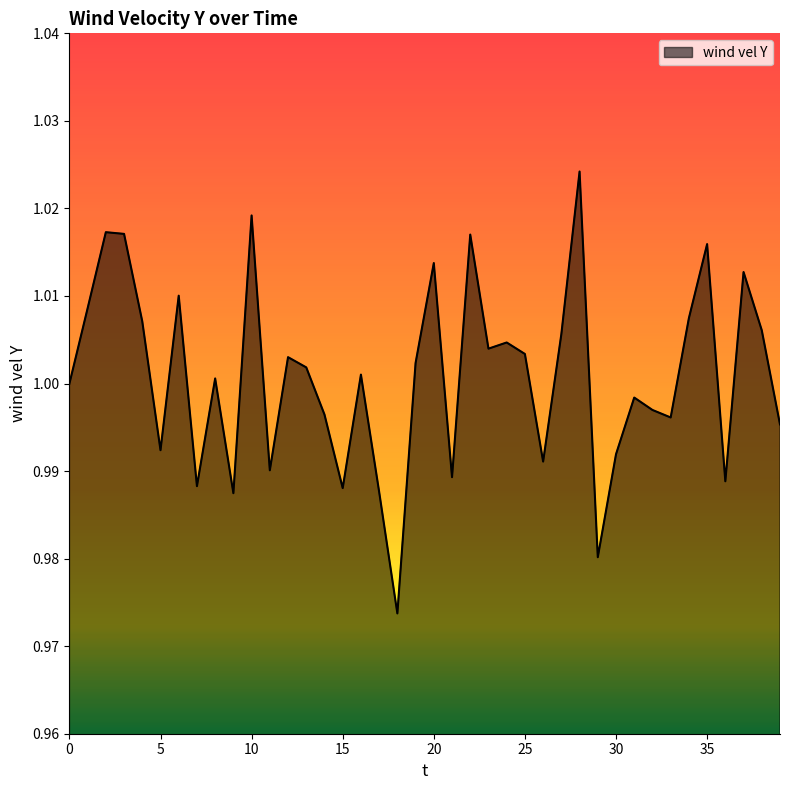

How many distinct data groups are displayed?

1